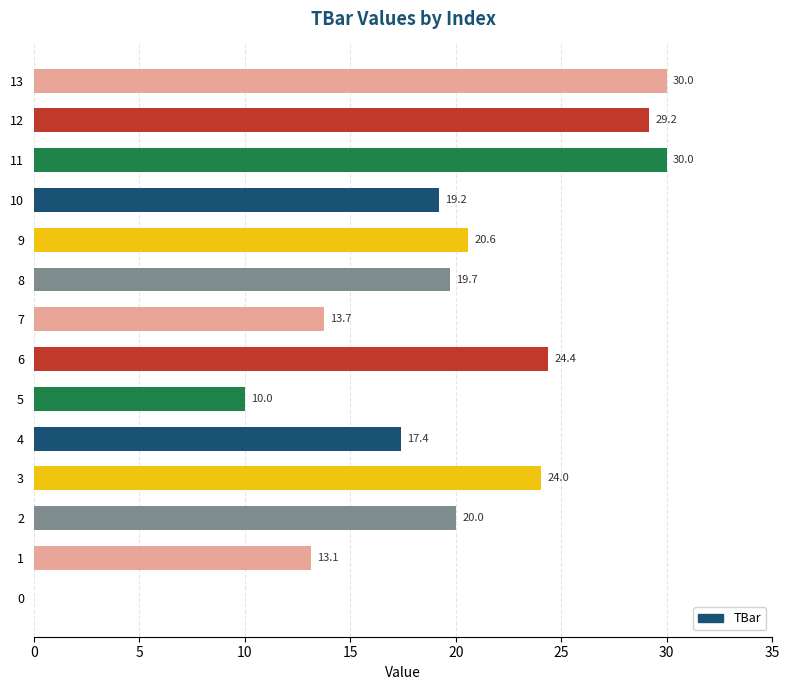

What is the change in value from 3 to 7?

-10.3